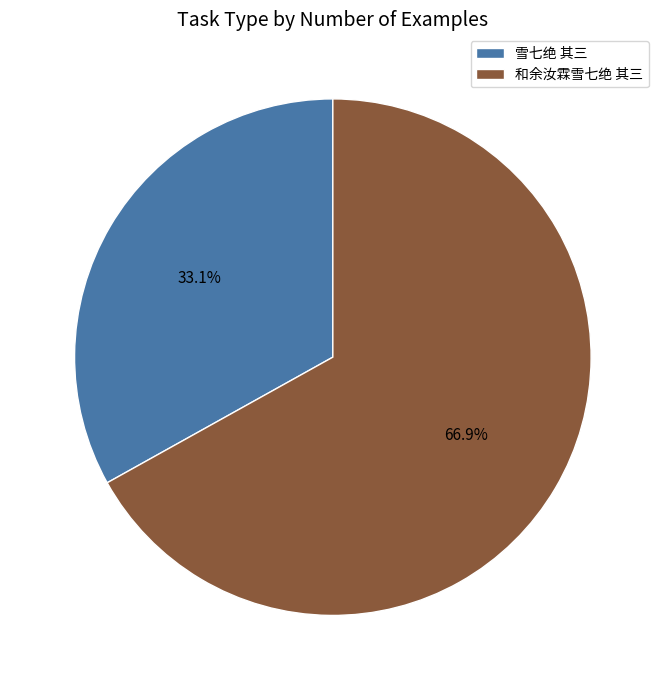

What is the ratio of the value at 雪七绝 其三 to the value at 和余汝霖雪七绝 其三?

0.5